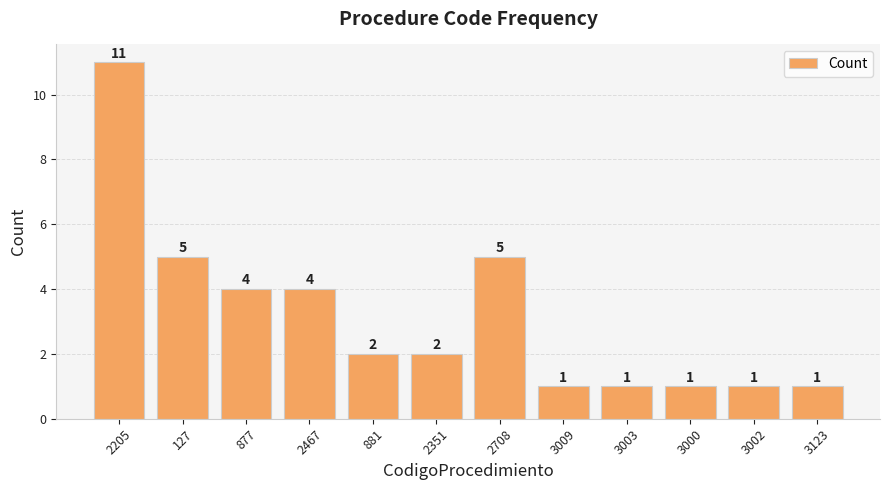

At which label does the data first exceed 2?

2205